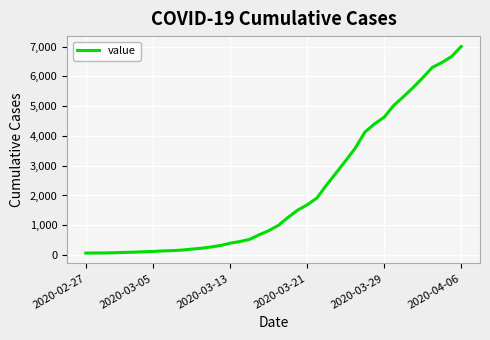

What is the difference between the maximum and minimum values?

6940